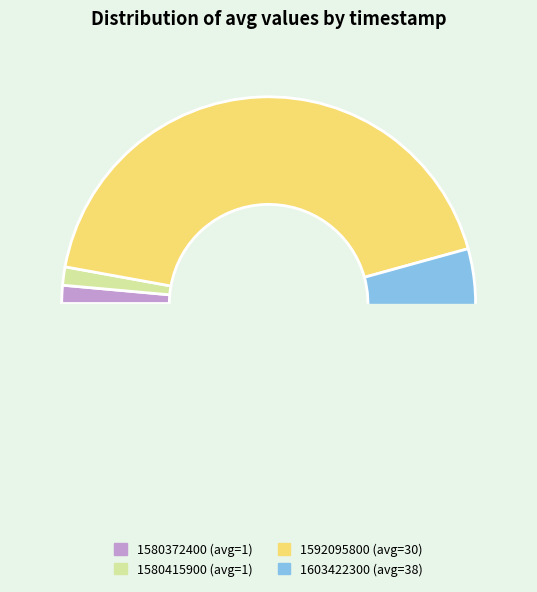

How many slices are in this pie chart?

4